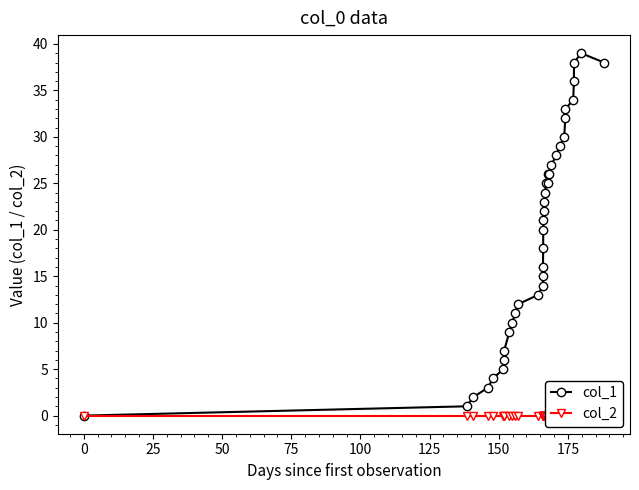

Rank the series by their maximum value, from lowest to highest.

col_2, col_1